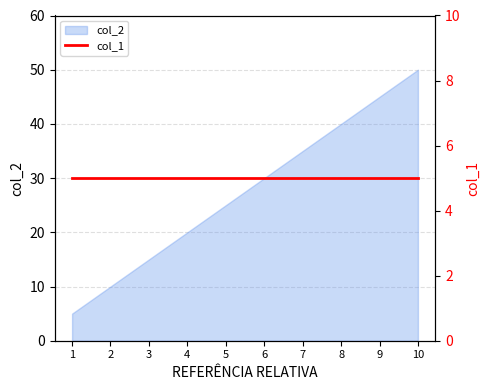

What is the ratio of the value at 1 to the value at 8?

0.1